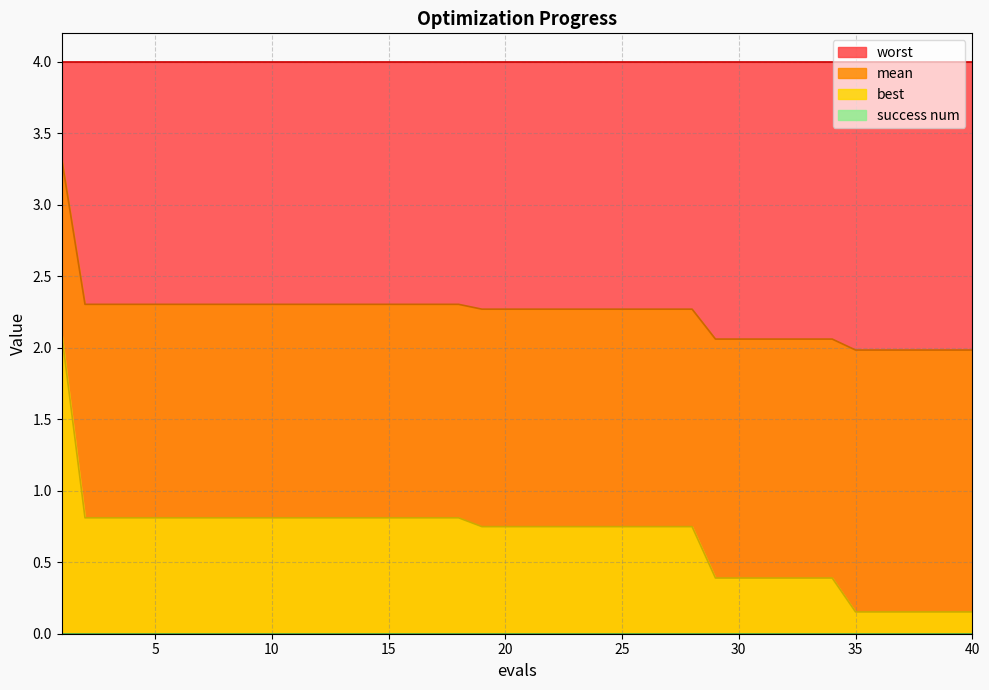

True or false: mean has a value of 1.0 at 12.

False